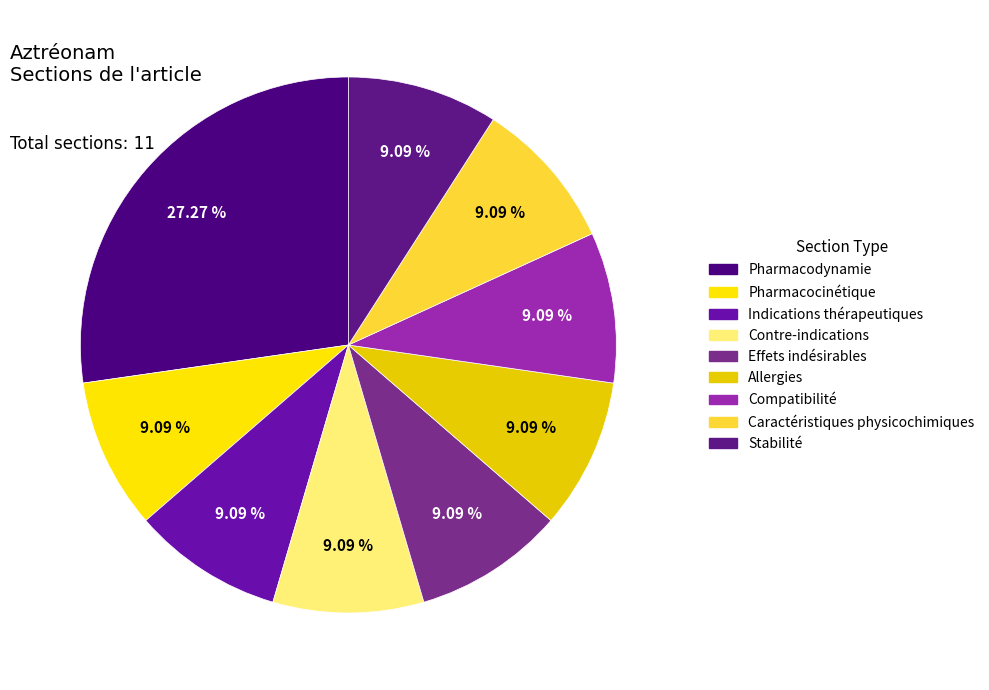

To the nearest percent, what portion does Caractéristiques physicochimiques represent?

9%